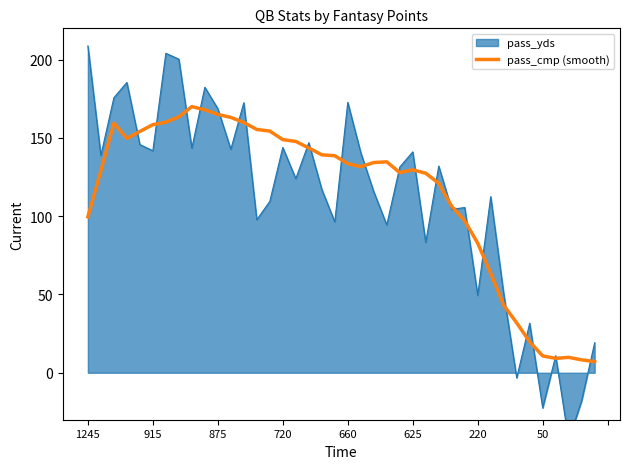

What is the ratio of the value at 35 to the value at 17?

0.1